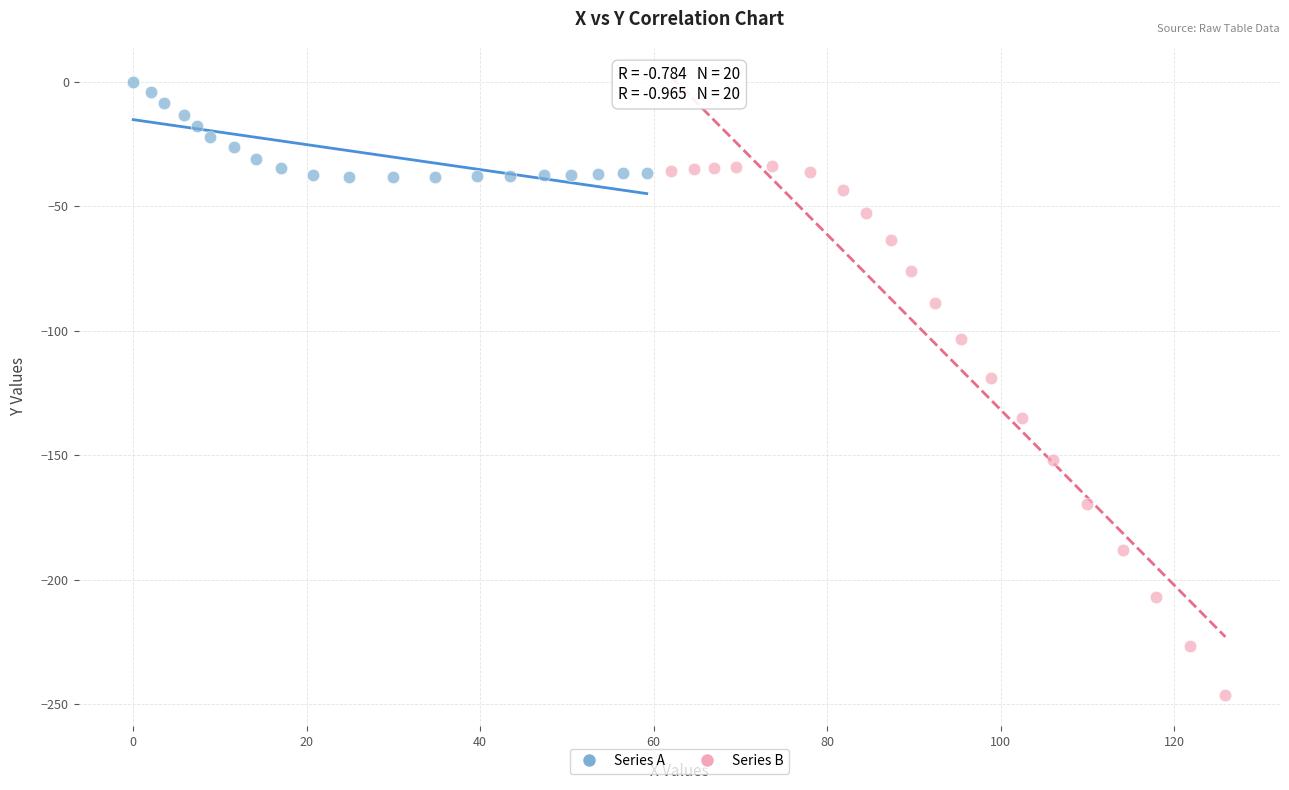

Which series contains the lowest Y value?

Series B